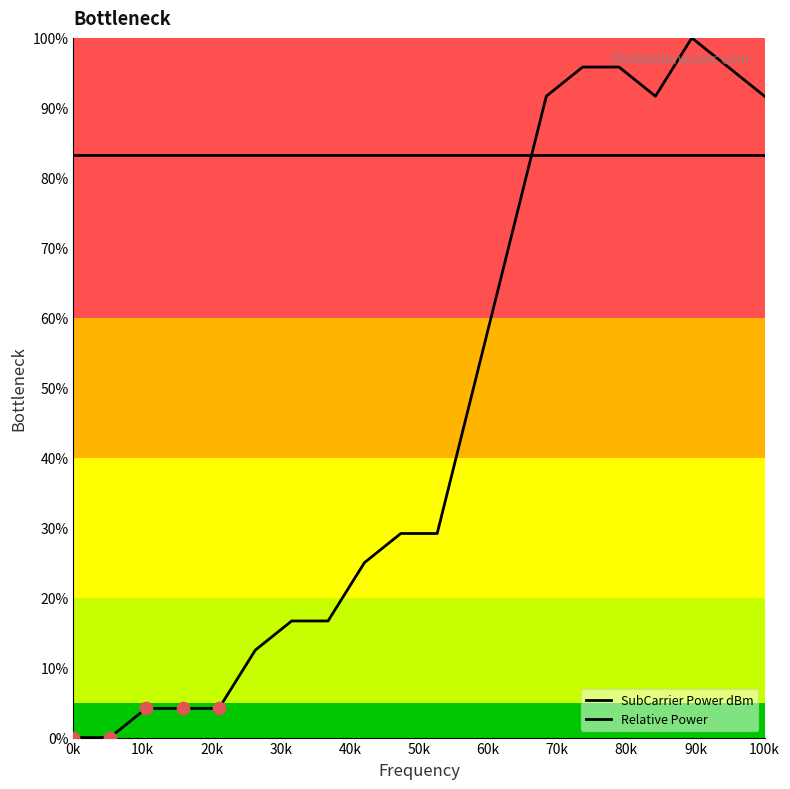

What are all the series names shown in the legend?

SubCarrier Power dBm, Relative Power